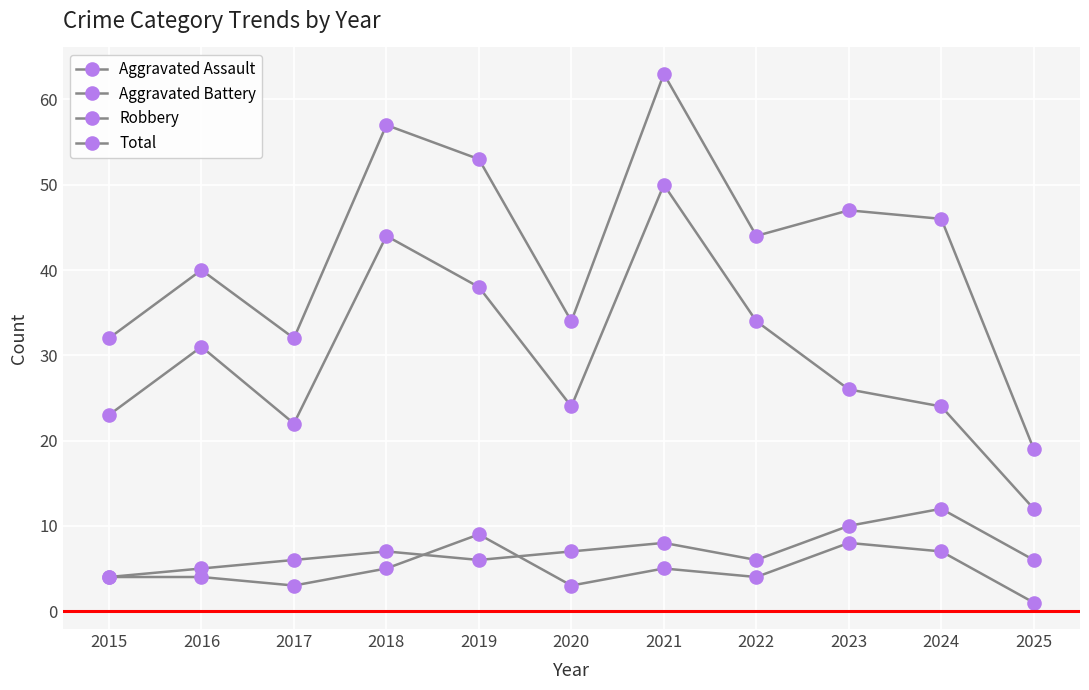

How many lines are shown in the chart?

4